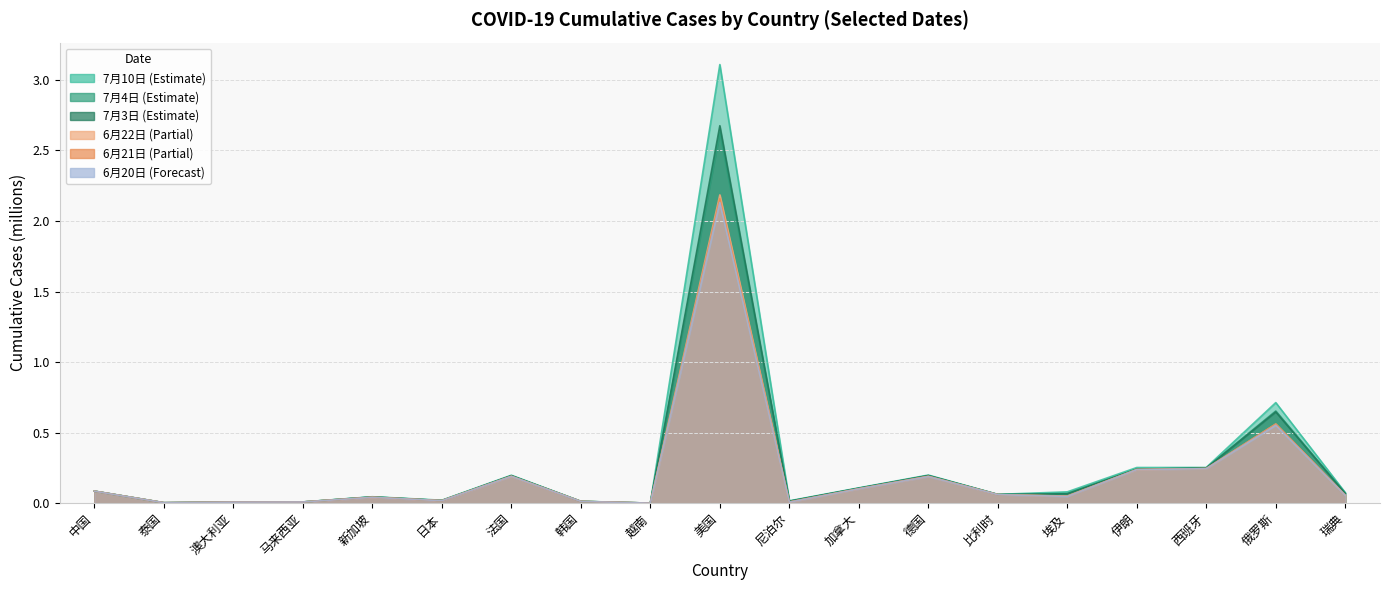

Reading left to right, list all the values displayed in this chart.

7月10日: 0.1	0.0	0.0	0.0	0.0	0.0	0.2	0.0	0.0	3.1	0.0	0.1	0.2	0.1	0.1	0.3	0.3	0.7	0.1
7月4日: 0.1	0.0	0.0	0.0	0.0	0.0	0.2	0.0	0.0	2.6	0.0	0.1	0.2	0.1	0.1	0.2	0.2	0.7	0.1
7月3日: 0.1	0.0	0.0	0.0	0.0	0.0	0.2	0.0	0.0	2.7	0.0	0.1	0.2	0.1	0.1	0.2	0.2	0.6	0.1
6月22日: 0.1	0.0	0.0	0.0	0.0	0.0	0.2	0.0	0.0	2.2	0.0	0.1	0.2	0.1	0.1	0.2	0.2	0.6	0.1
6月21日: 0.1	0.0	0.0	0.0	0.0	0.0	0.2	0.0	0.0	2.2	0.0	0.1	0.2	0.1	0.0	0.2	0.2	0.6	0.1
6月20日: 0.1	0.0	0.0	0.0	0.0	0.0	0.2	0.0	0.0	2.1	0.0	0.1	0.2	0.1	0.0	0.2	0.2	0.6	0.1